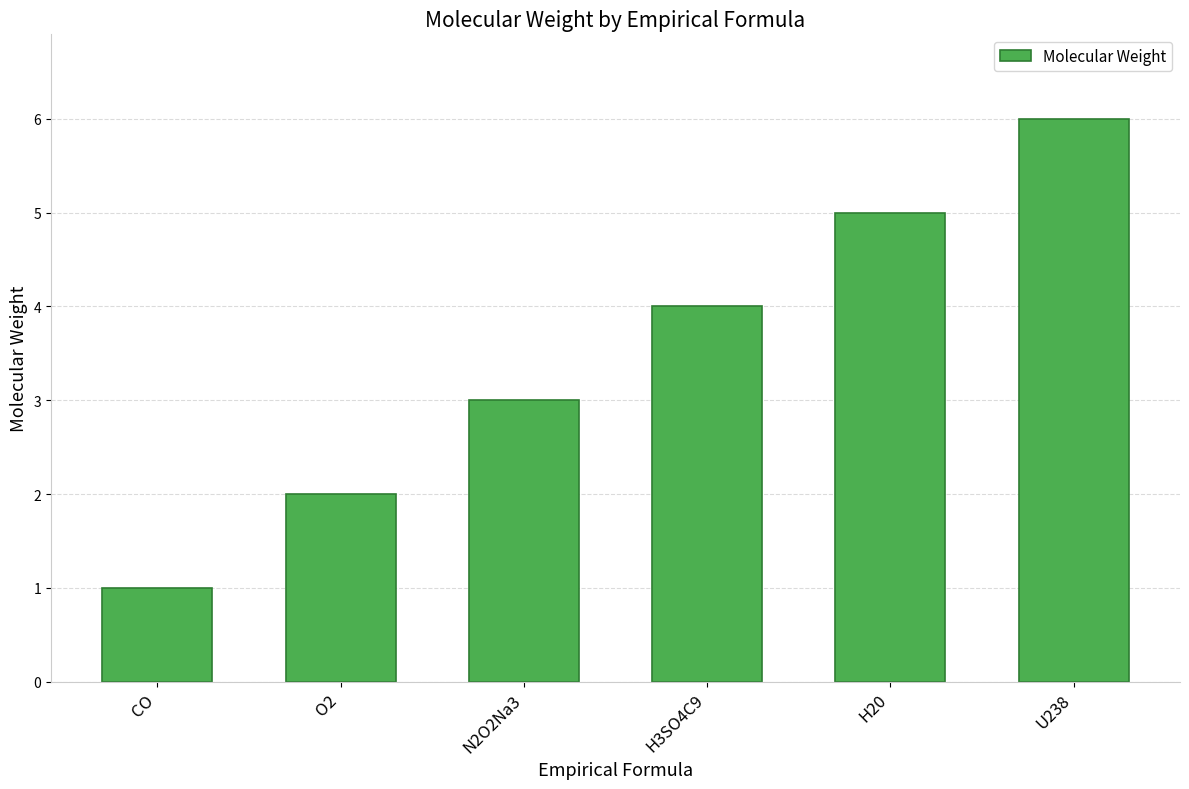

Reading right to left, extract all data points from this chart.

6	5	4	3	2	1